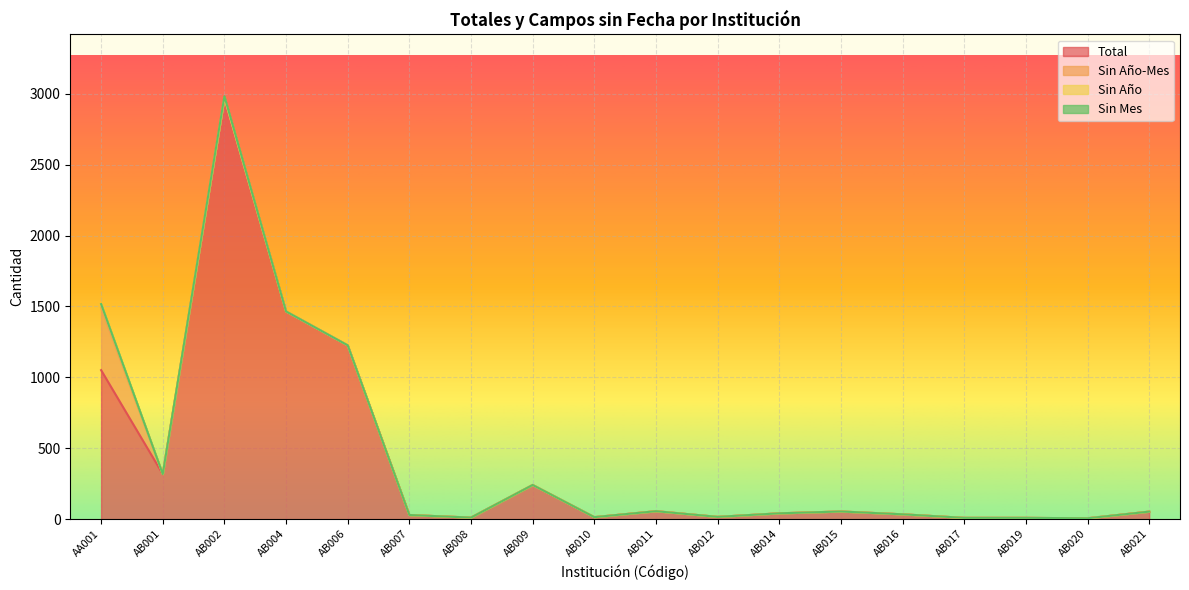

Rank the series by their maximum value, from highest to lowest.

Total, Sin Año-Mes, Sin Año, Sin Mes